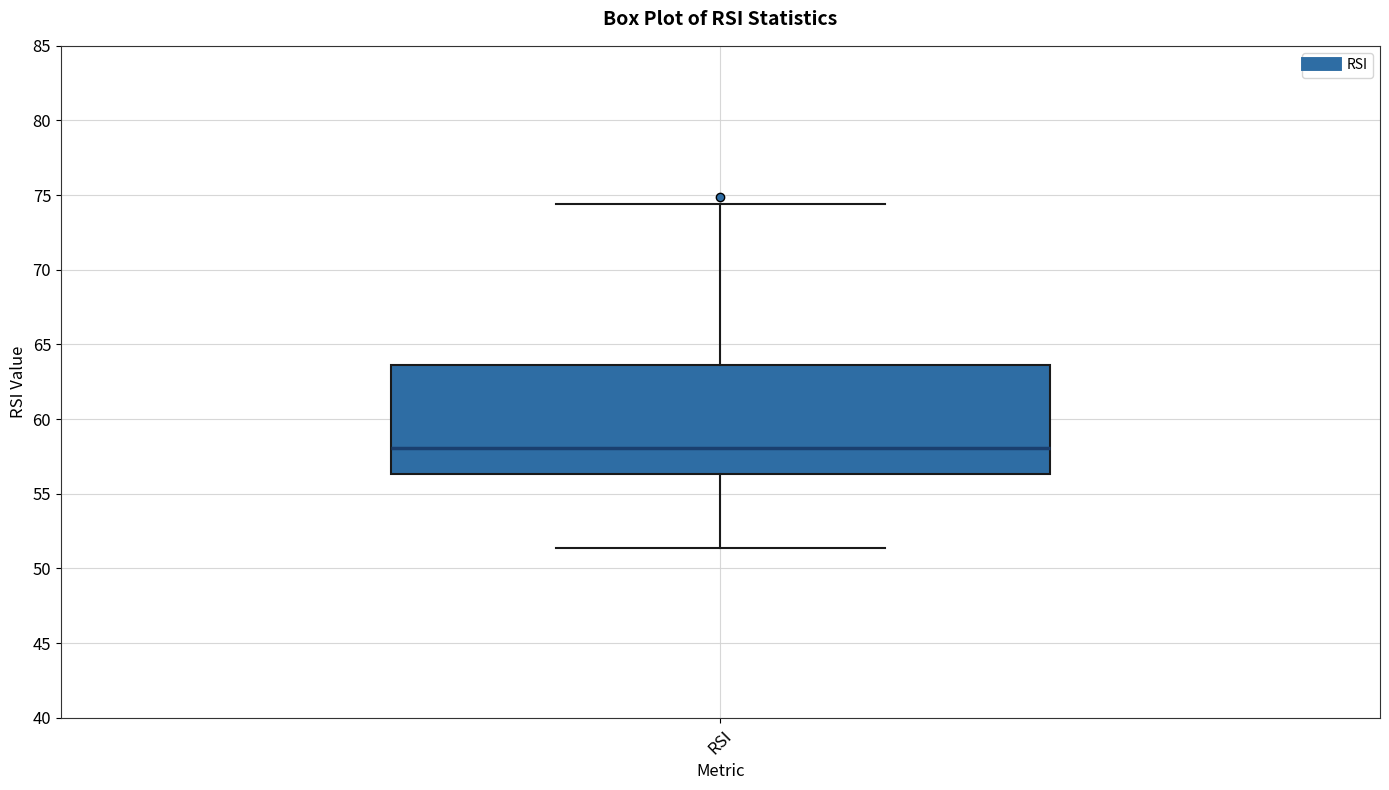

Where does the upper whisker of the box for RSI end on the y-axis? The values are not printed on the chart, so give them approximately, as read against the axis.

74.5